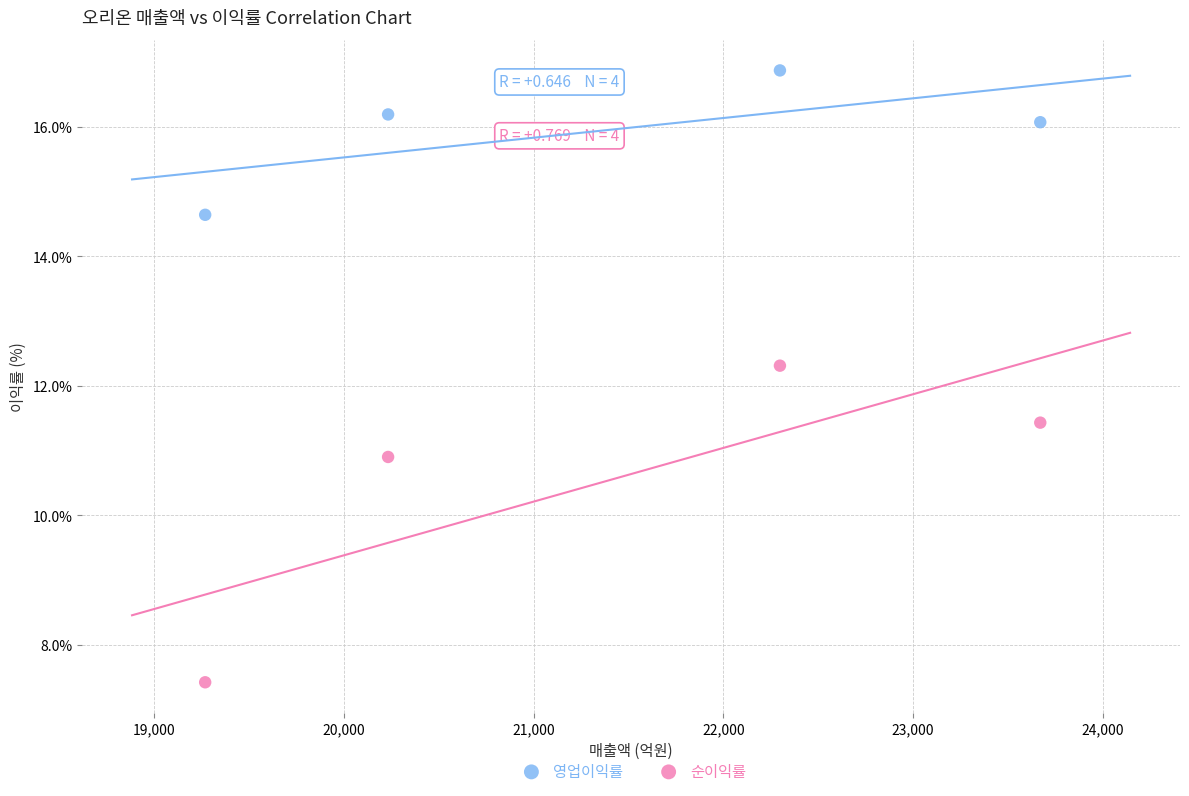

What is the X range (max minus min) for the scatter plot?

4401.0